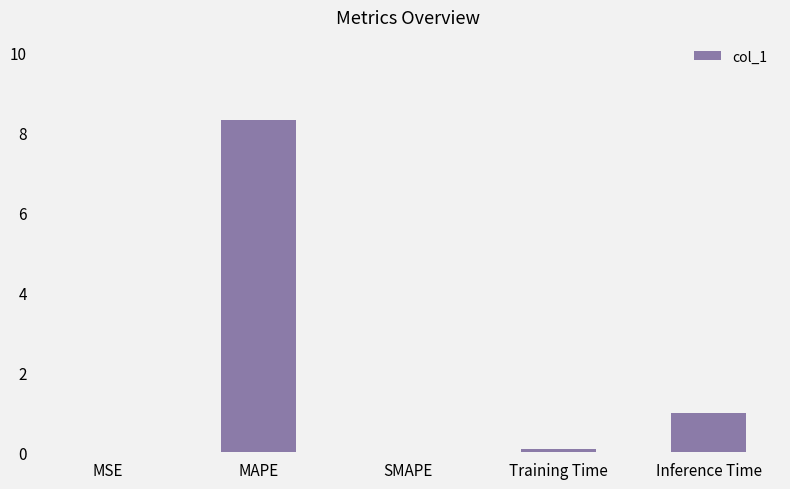

Which has a higher value, MAPE or Training Time?

MAPE